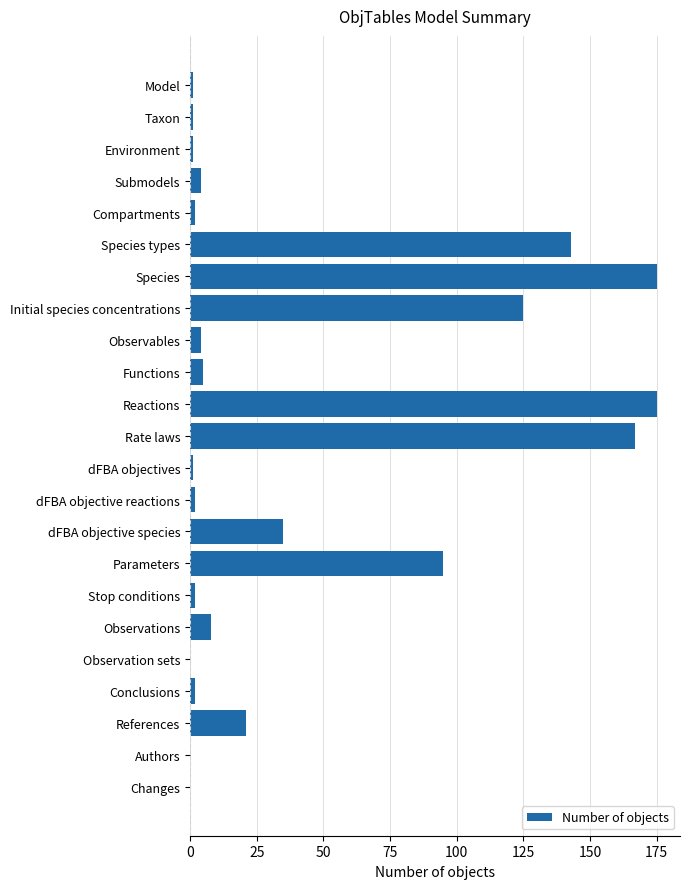

What is the sum of all values?

969